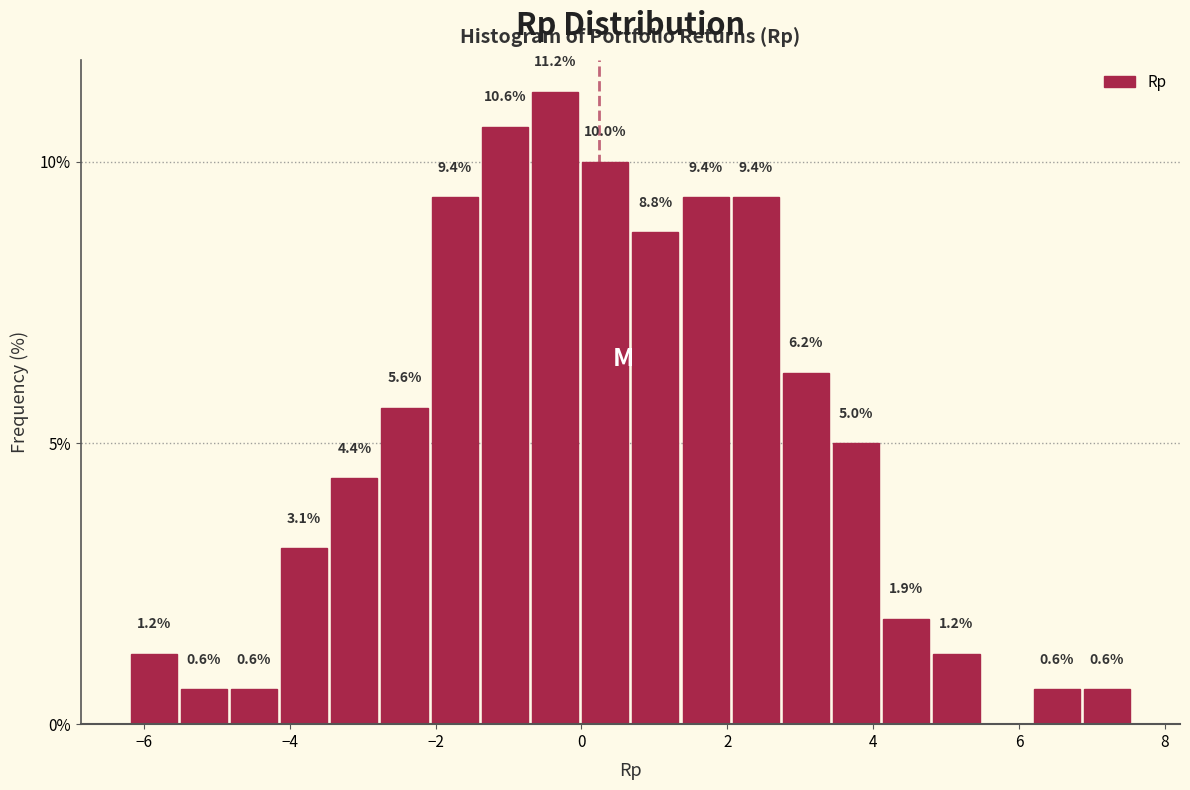

Read against the x-axis, roughly where is the centre of the tallest bar?

-0.4